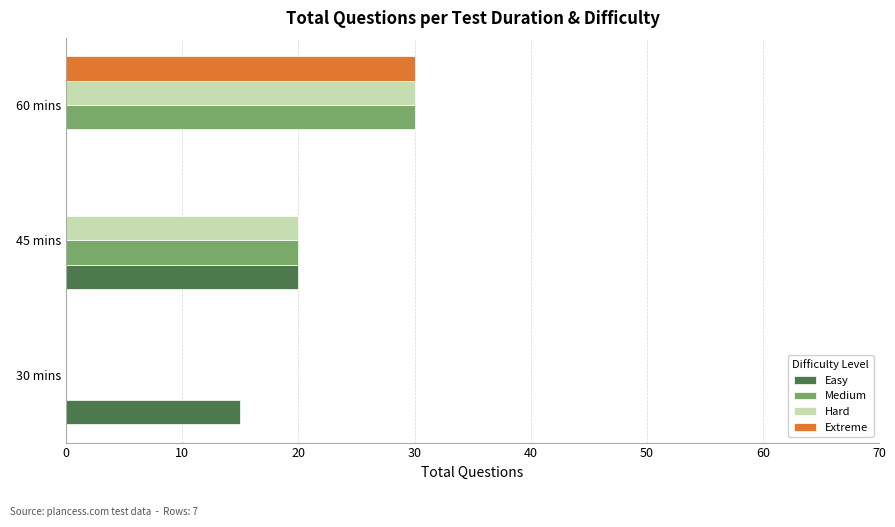

What is the greatest value displayed?

30